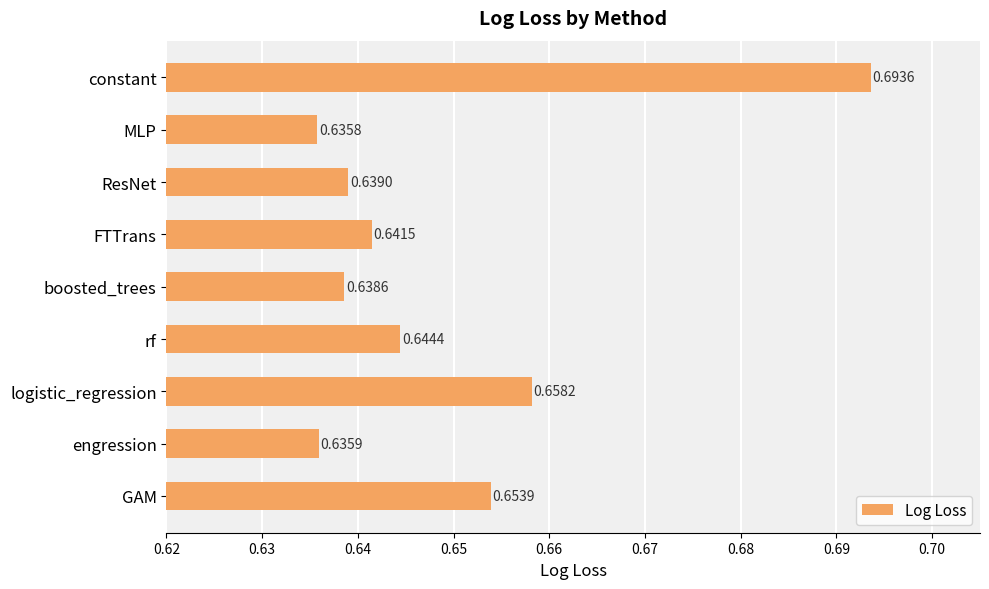

Does the chart contain stacked bars?

No